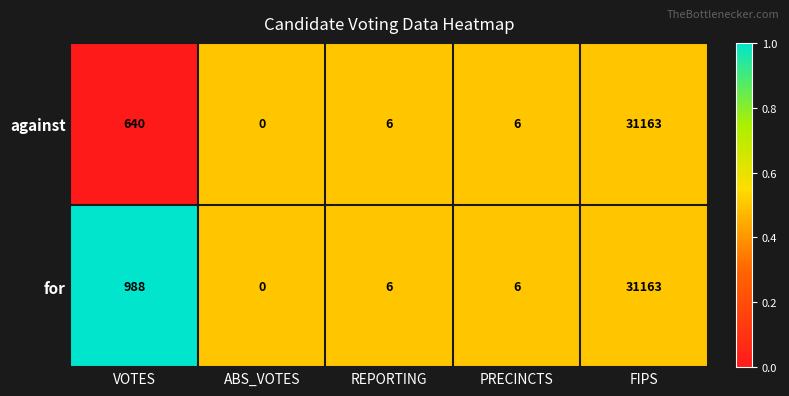

What value does the for series have at FIPS?

31163